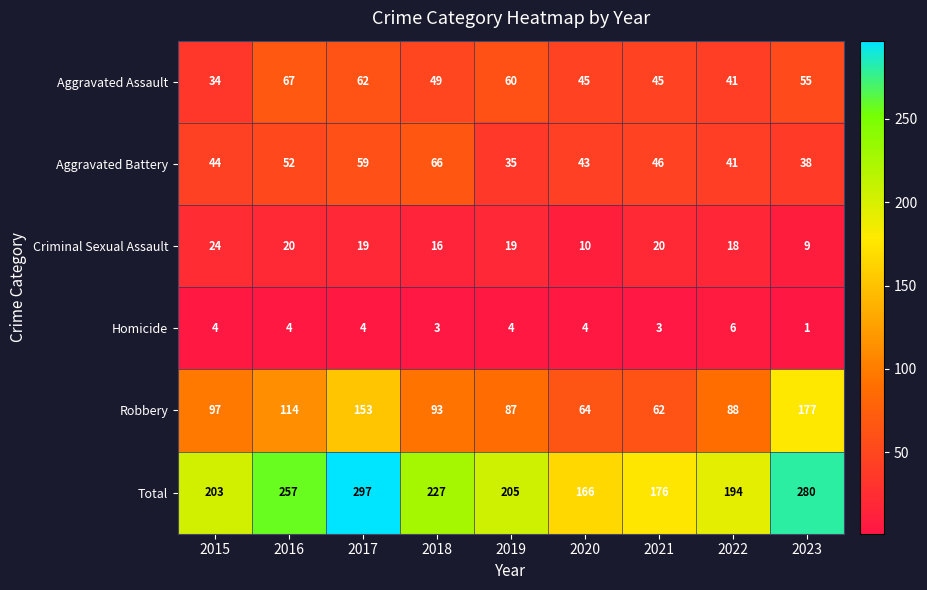

Rank the series by their maximum value, from highest to lowest.

Total, Robbery, Aggravated Assault, Aggravated Battery, Criminal Sexual Assault, Homicide